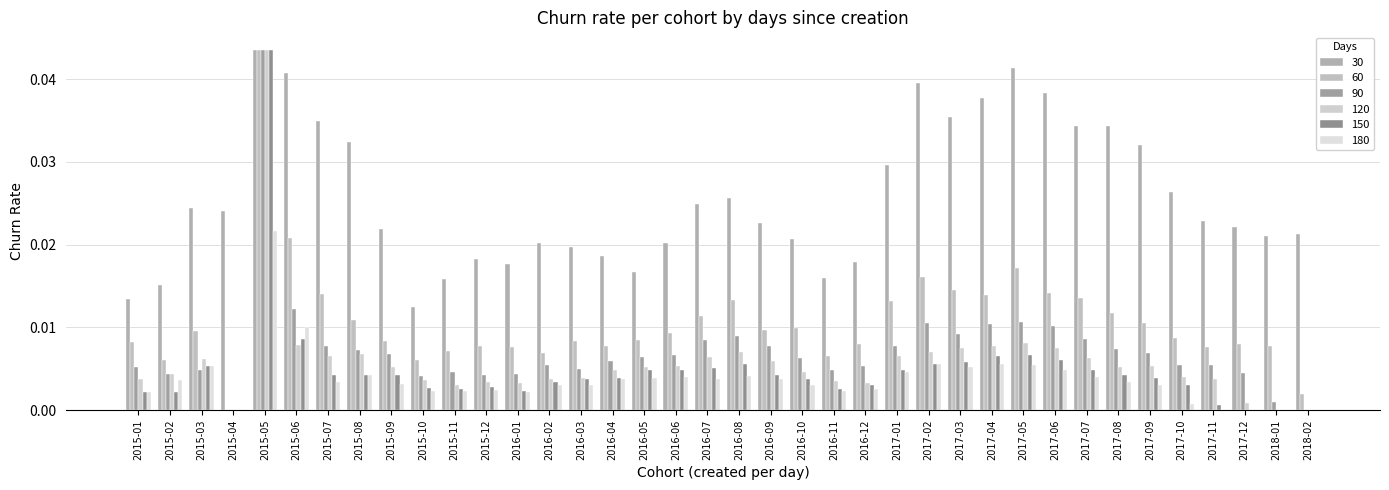

Rank the series at 2016-03 from highest to lowest value.

30, 60, 90, 120, 150, 180